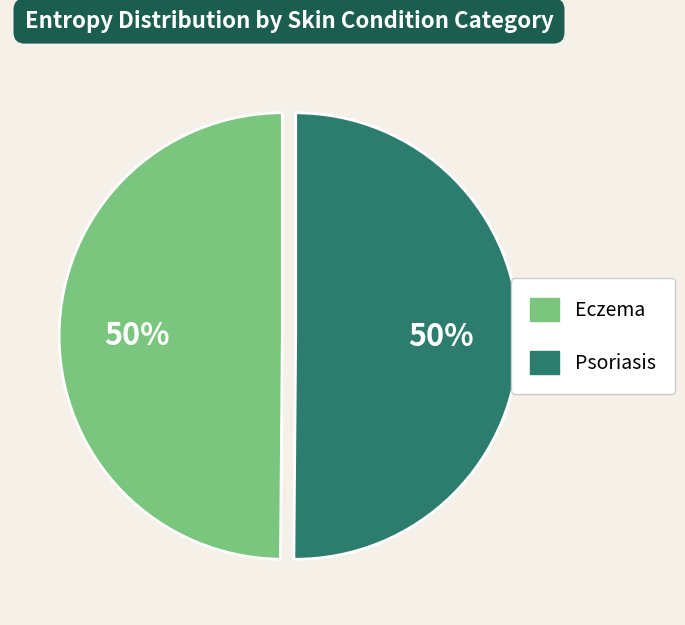

Is it true that Eczema is 50% of the pie?

True